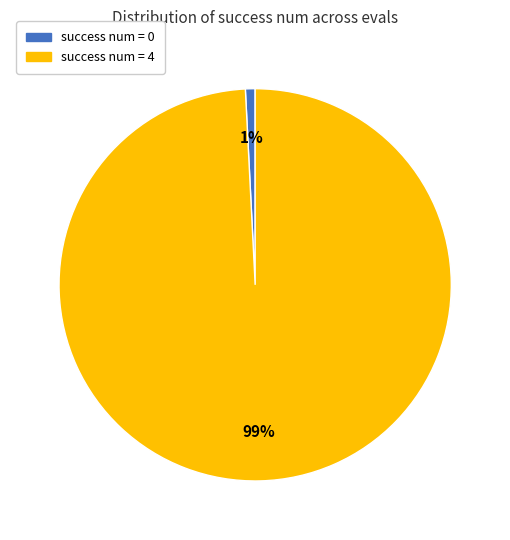

How many slices are in this pie chart?

2